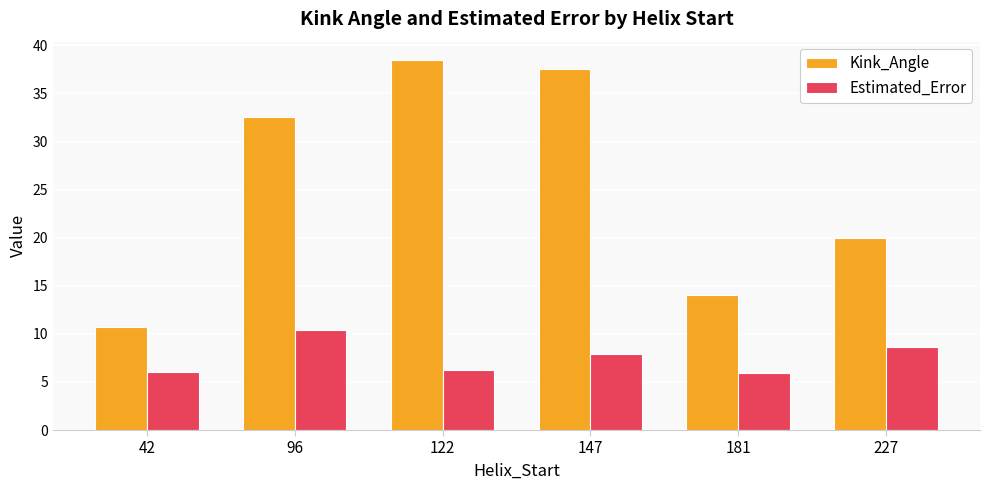

Is the value of Estimated_Error at 227 greater than the value of Kink_Angle at 147?

No